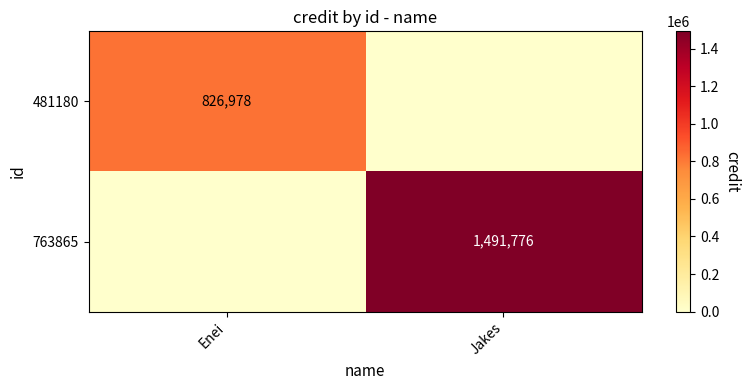

At which category is the sum across all series the highest?

Jakes